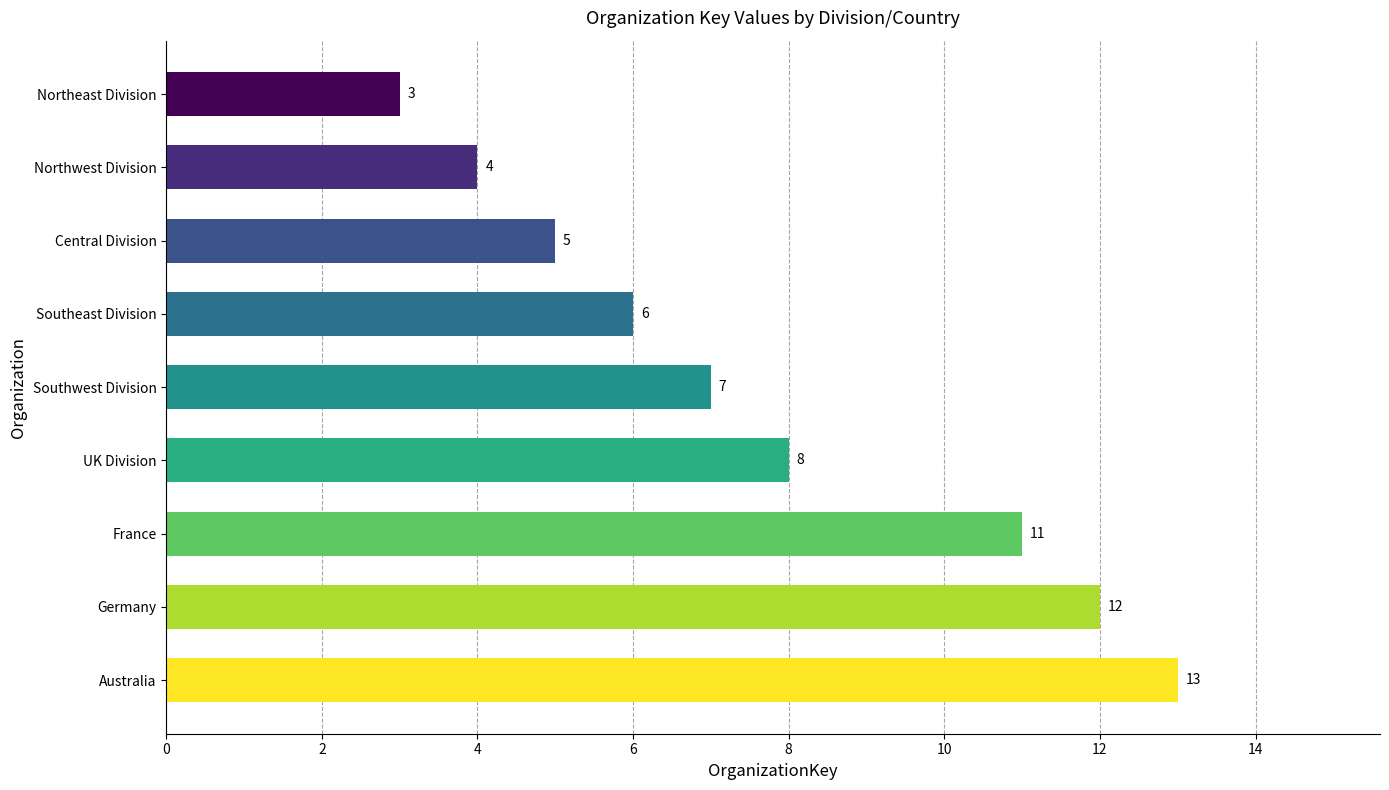

How many data points does each series have?

9